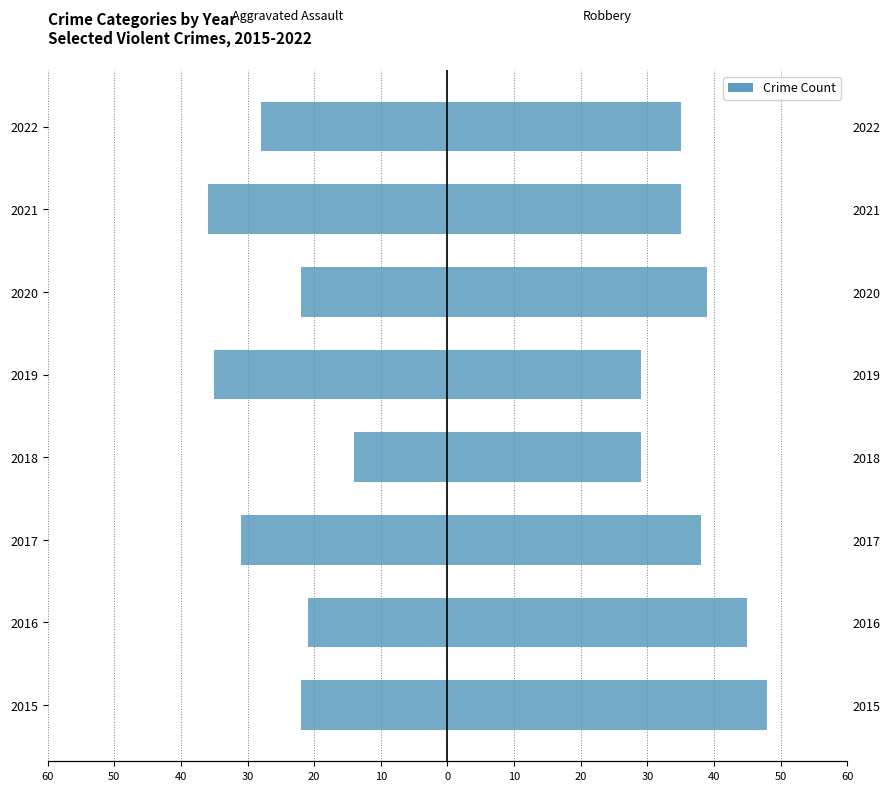

What is the maximum value for Robbery?

48